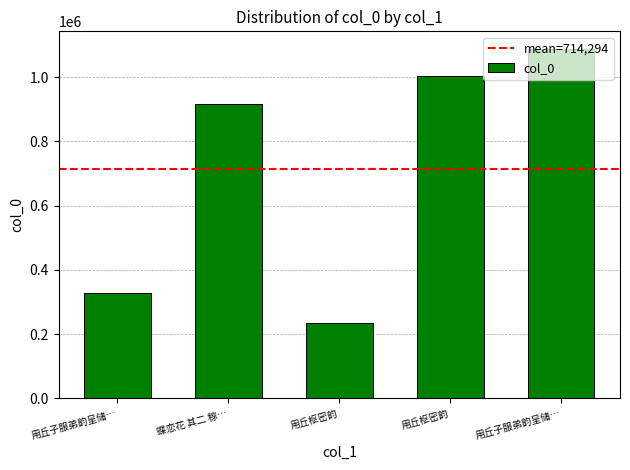

Are the bars horizontal?

No